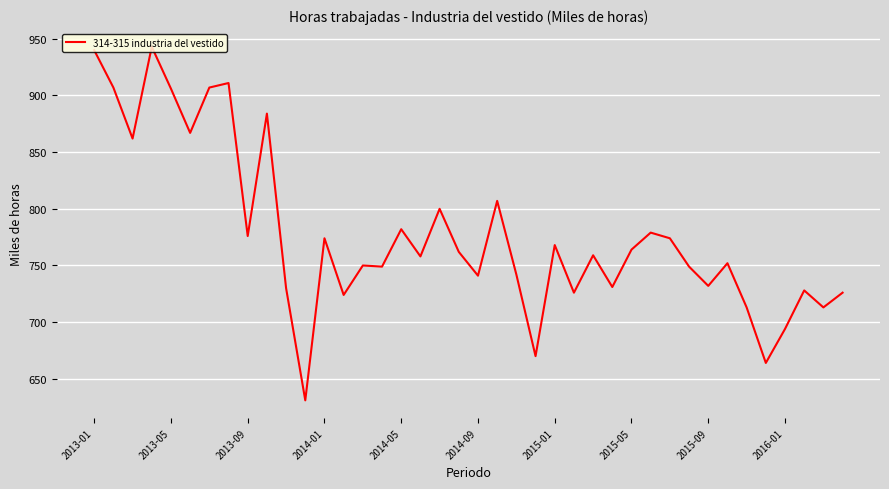

What is the difference between the maximum and minimum values?

312